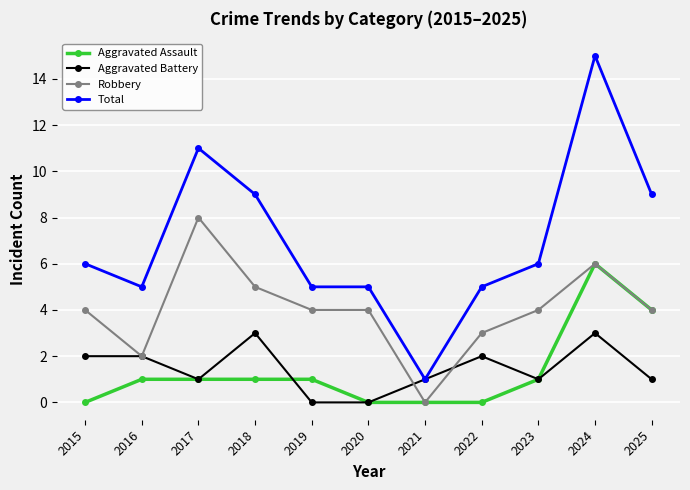

Which series changed the most between 2021 and 2025?

Total